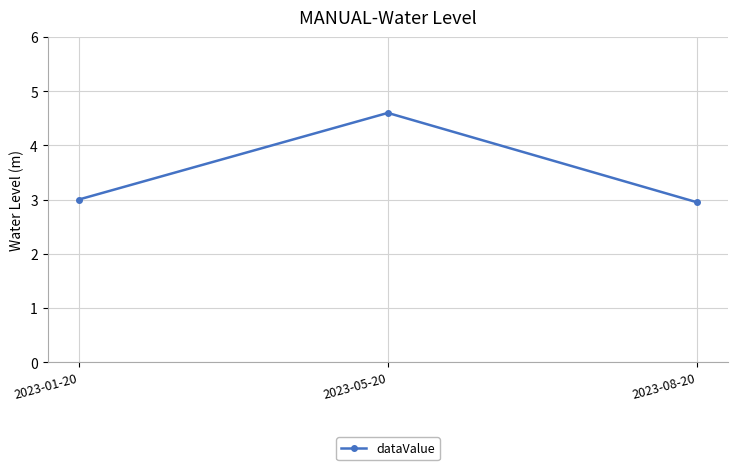

How many lines are shown in the chart?

1